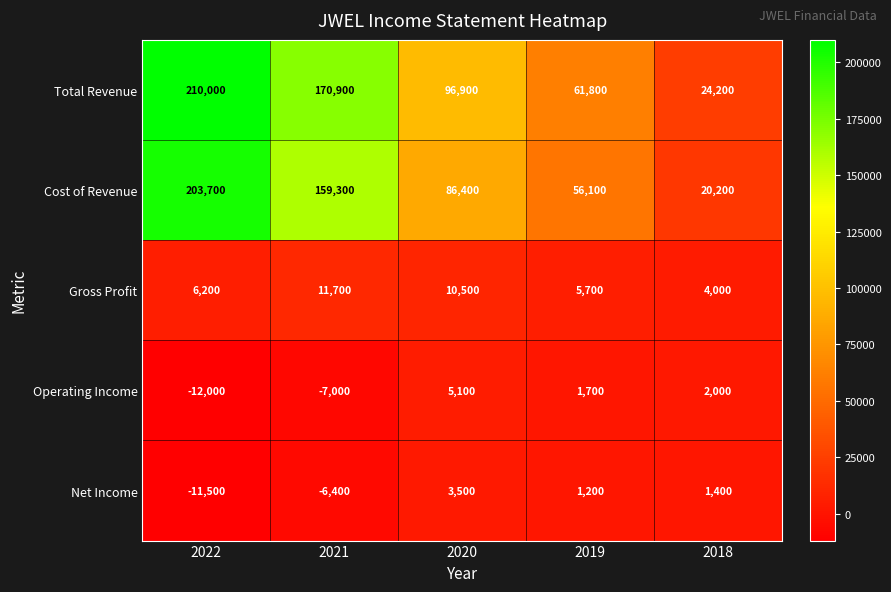

What is the average value of the Operating Income series?

-2040